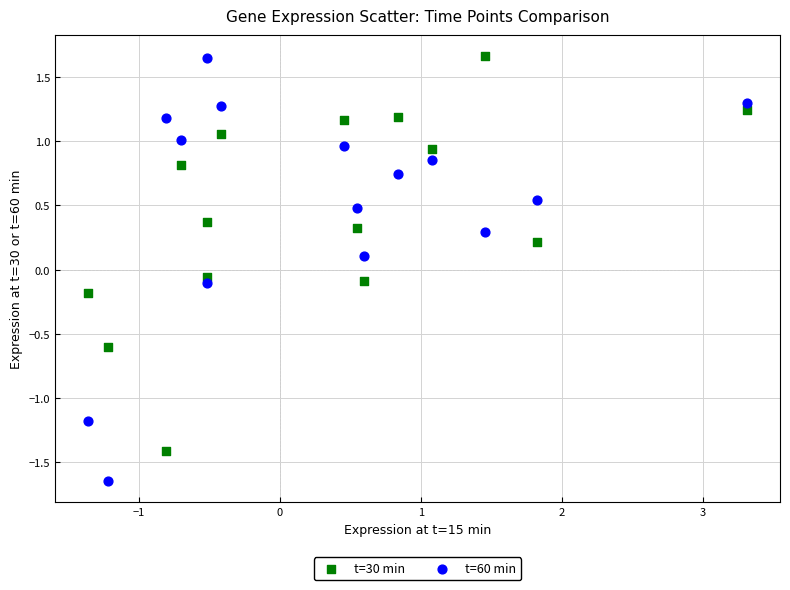

What are all the series names shown in the legend?

t=30 min, t=60 min